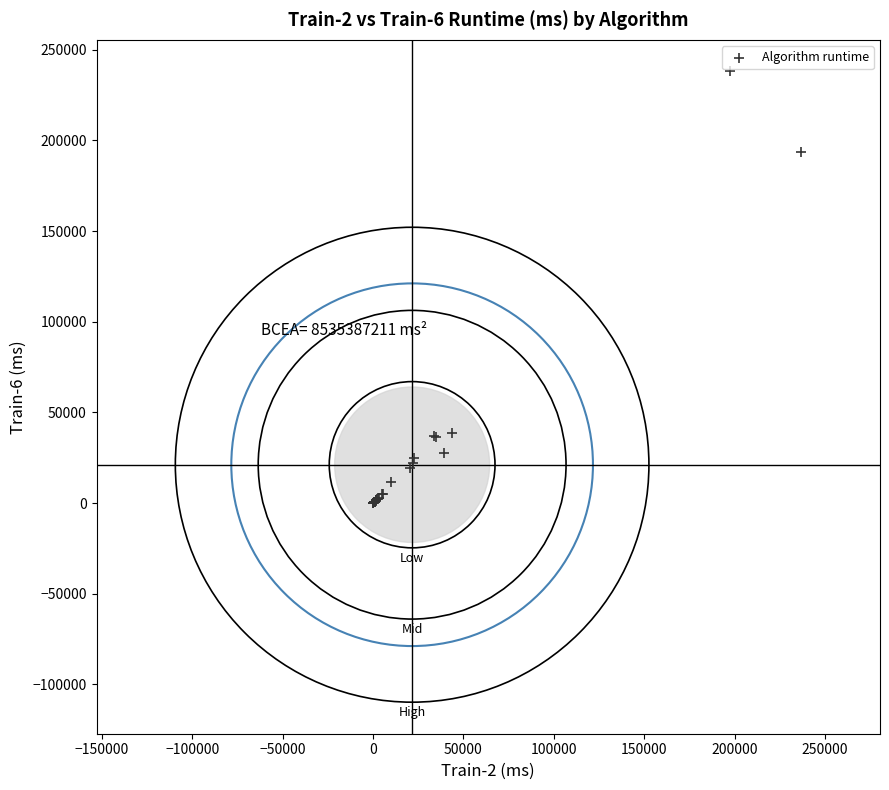

What Y value in the scatter plot is closest to 119046?

193389